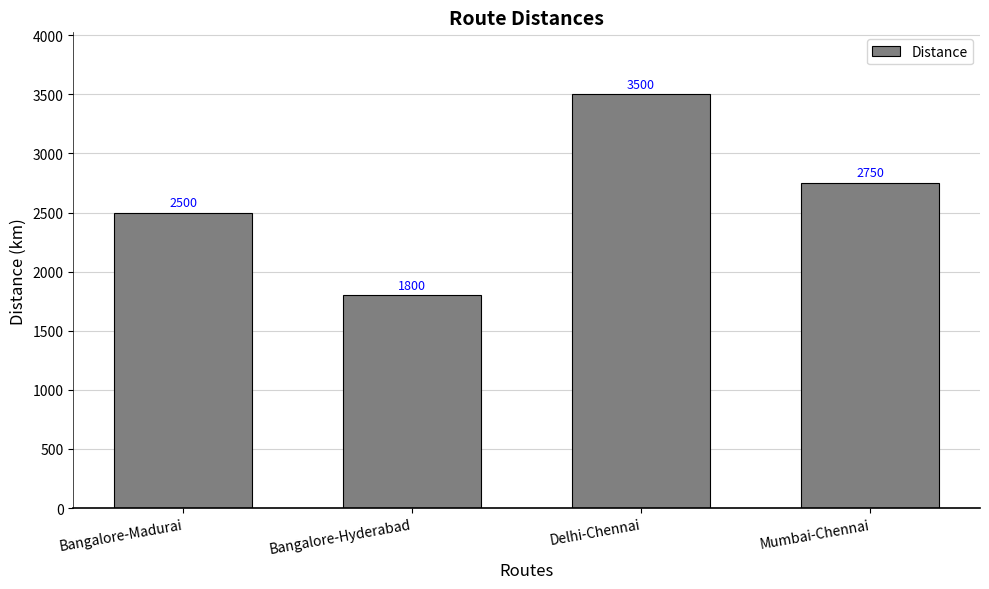

Reading left to right, transcribe all the data shown in this chart.

Bangalore-Madurai=2500	Bangalore-Hyderabad=1800	Delhi-Chennai=3500	Mumbai-Chennai=2750